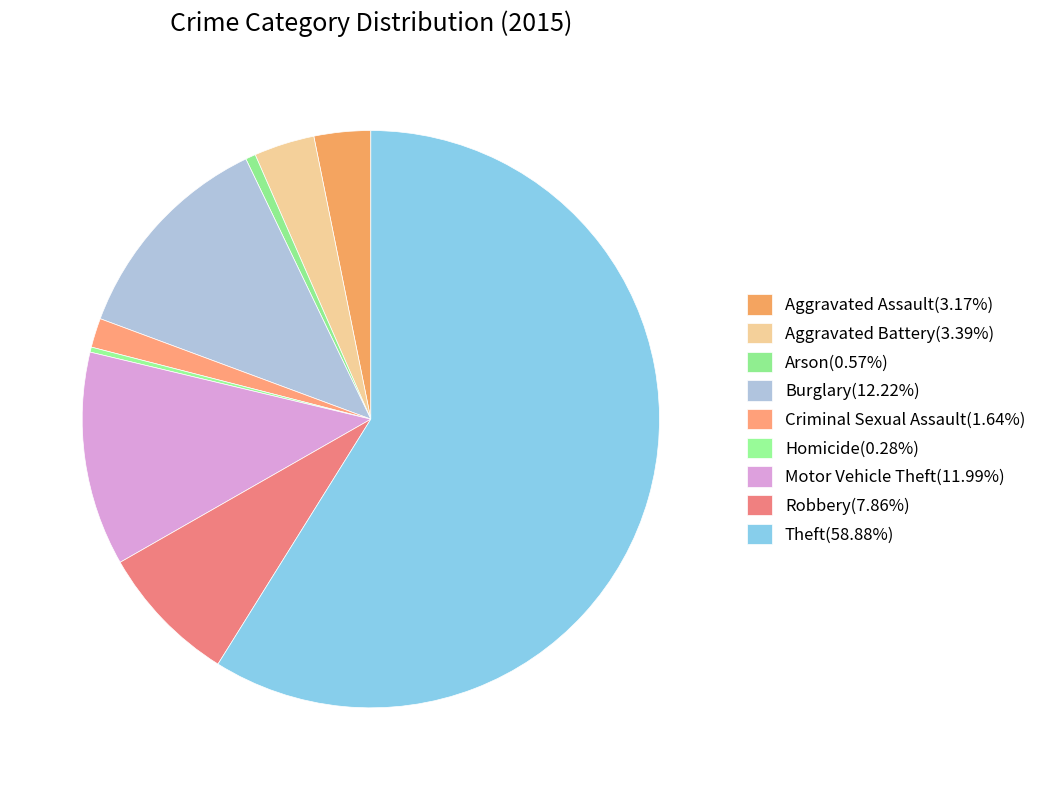

How many slices are in this pie chart?

9